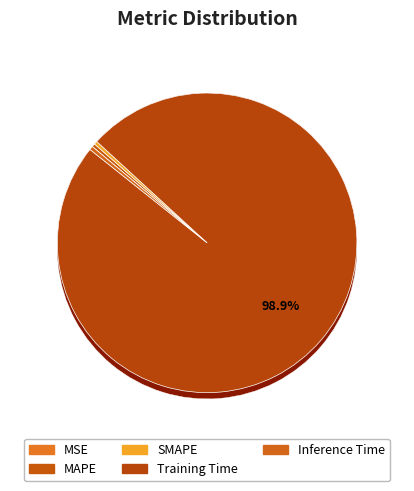

Combined, do MAPE and SMAPE account for over 50%?

No